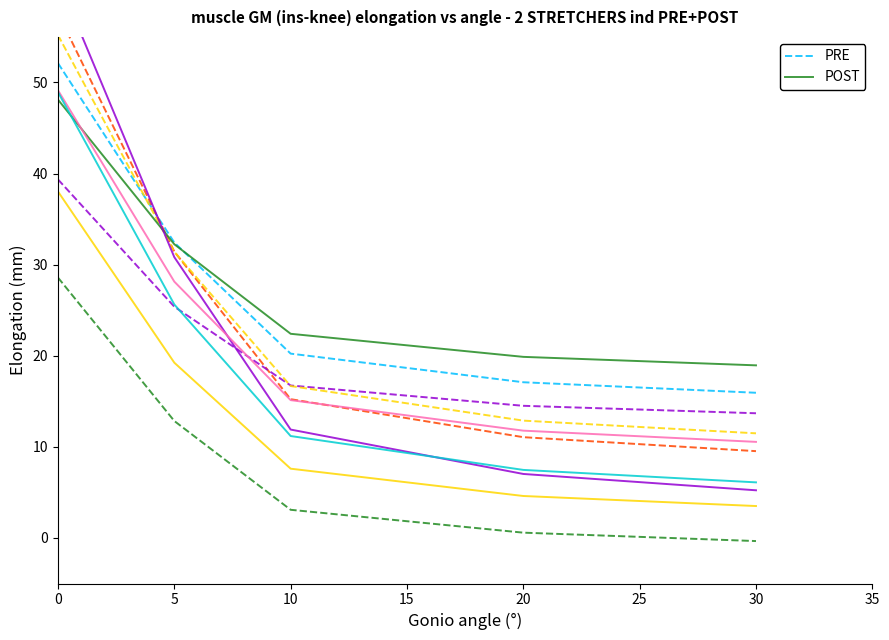

Does the chart have visible grid lines?

No